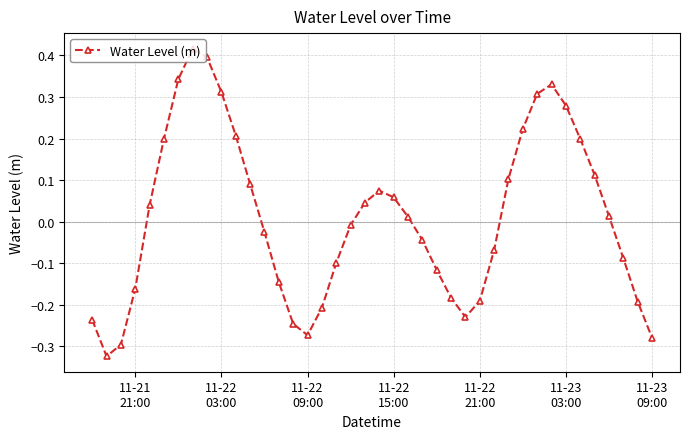

True or false: there are more than 0 points higher than both neighbors.

True